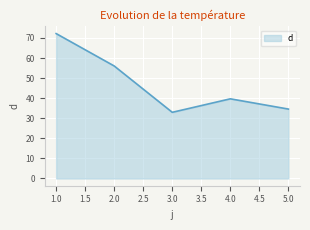

What is the minimum value shown in the chart?

33.0